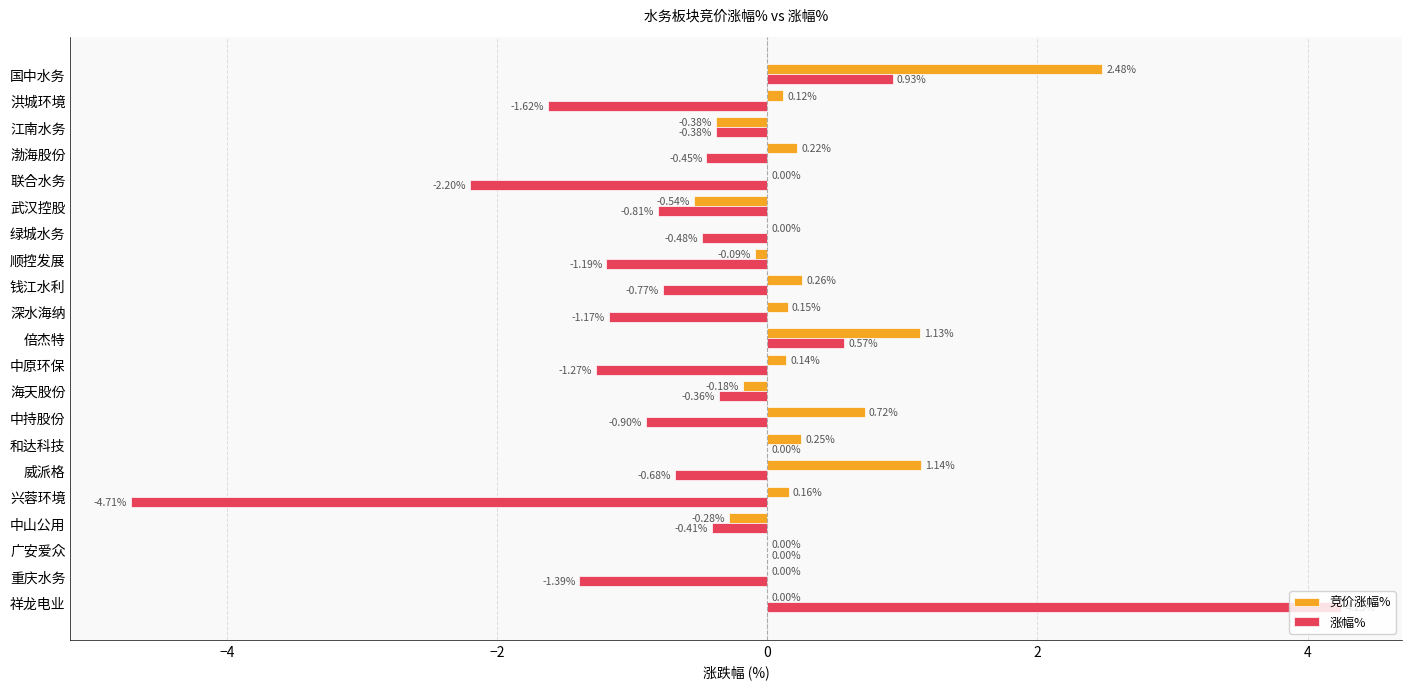

At which category is the sum across all series the highest?

祥龙电业